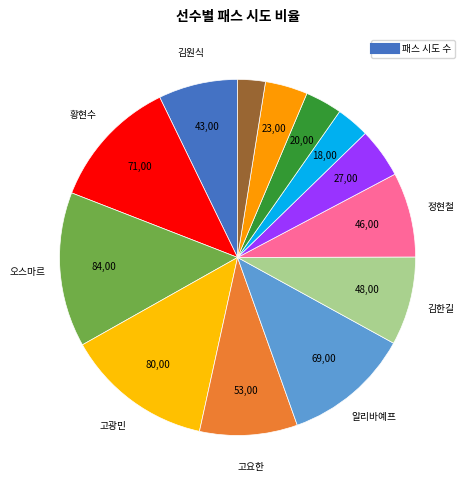

Is there a majority slice in this chart?

No